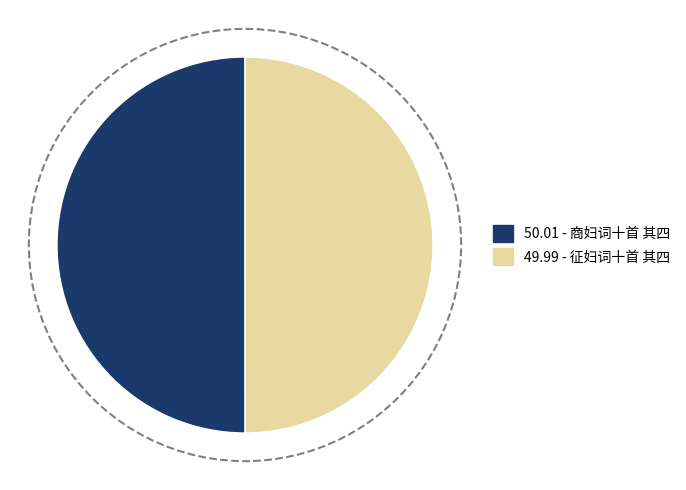

What percentage is the 商妇词十首 其四 slice, to the nearest percent?

50%